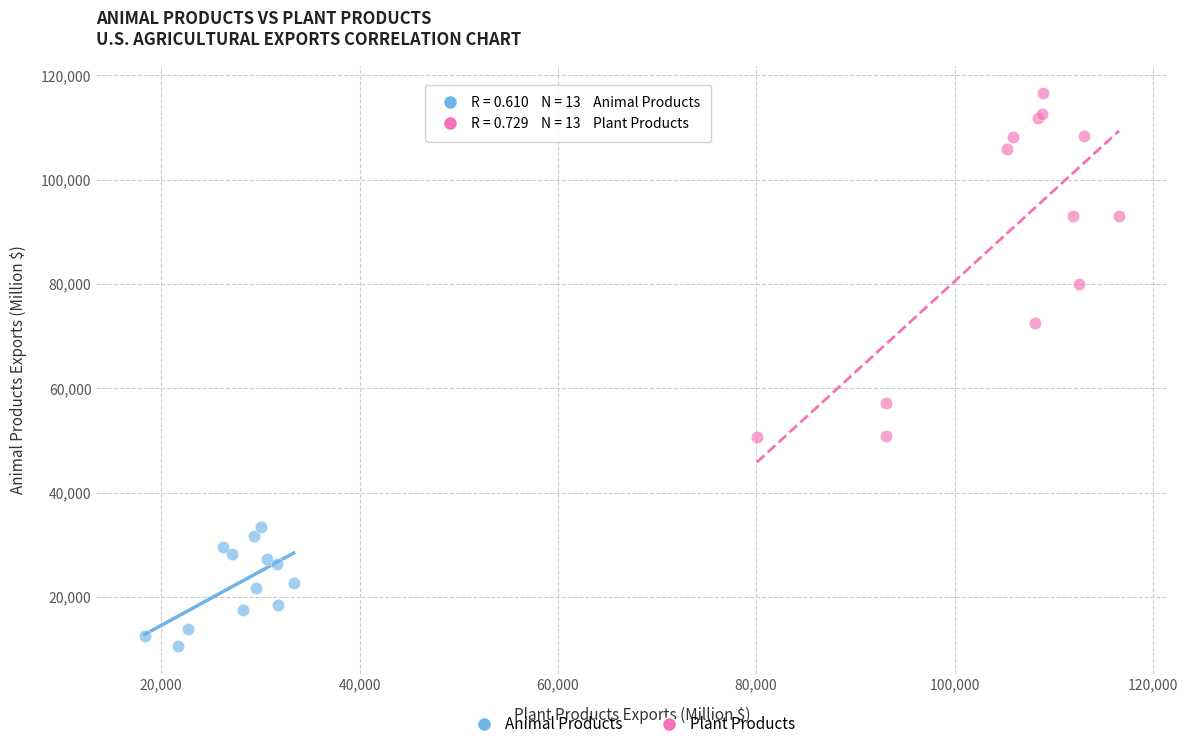

Which series contains the highest Y value?

Plant Products